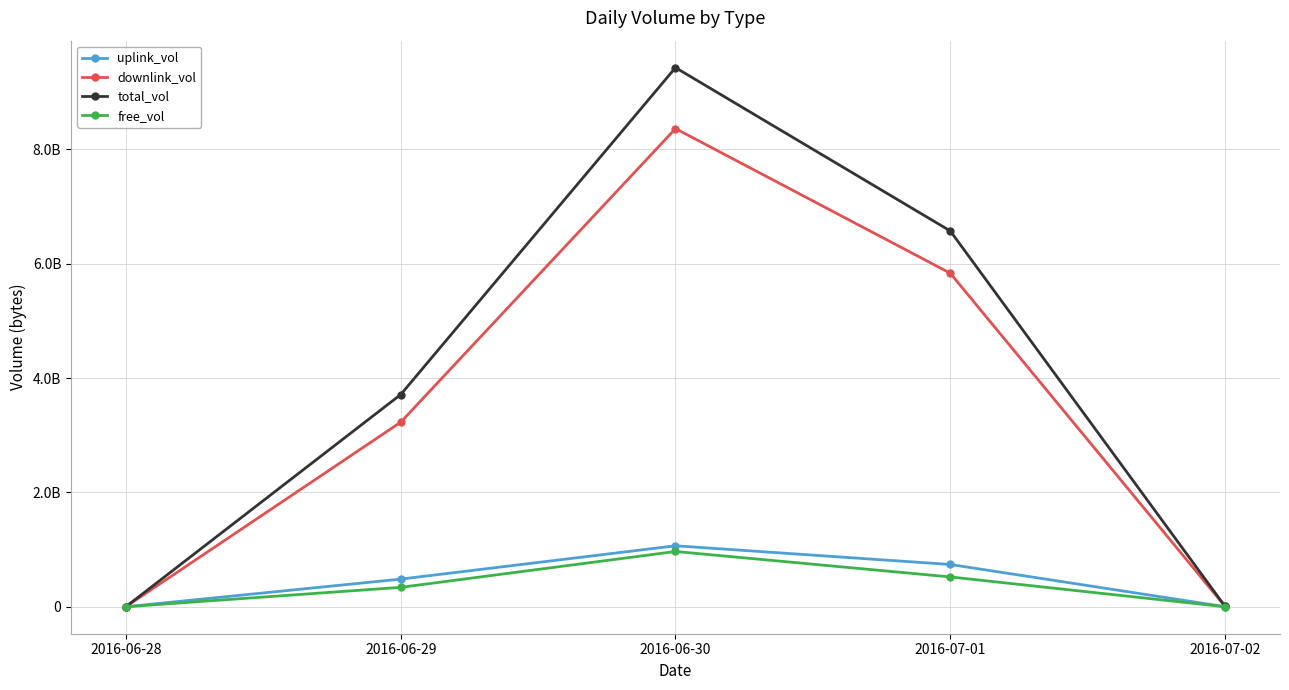

Which series has the largest range (max minus min)?

total_vol